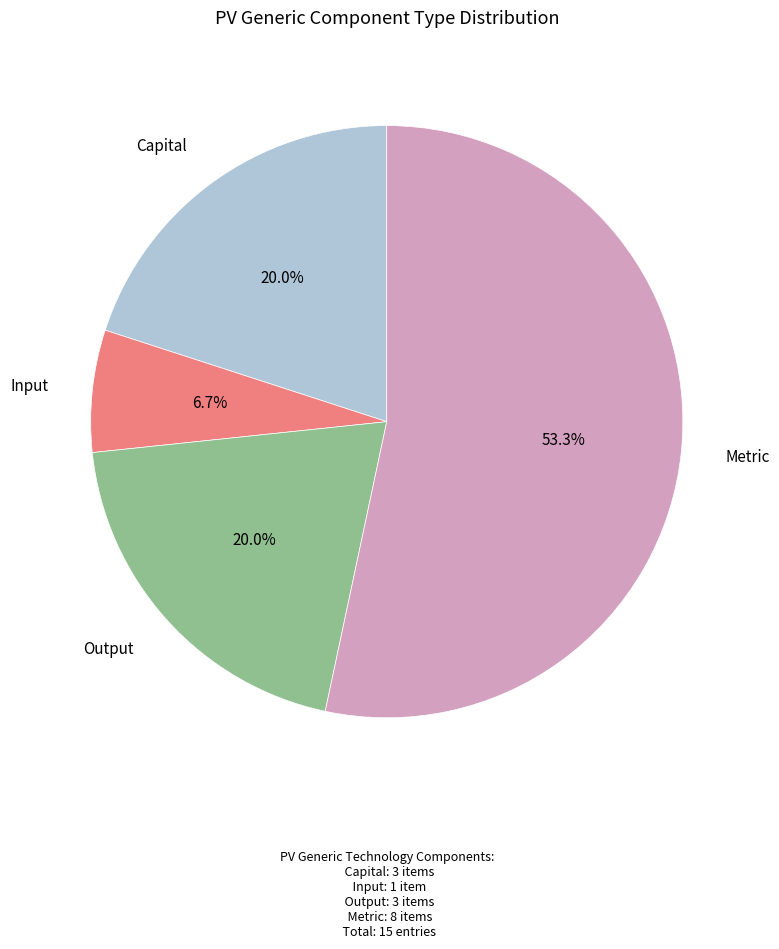

Approximately how many times larger is the value at Capital compared to Metric?

0.4